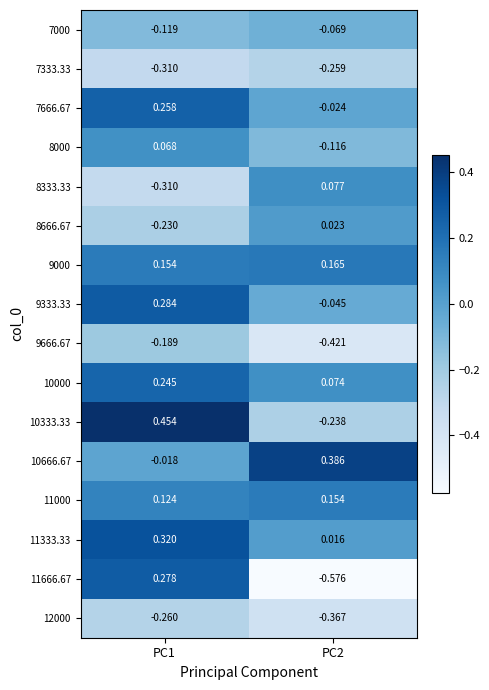

Which category has the highest value across all series?

PC1